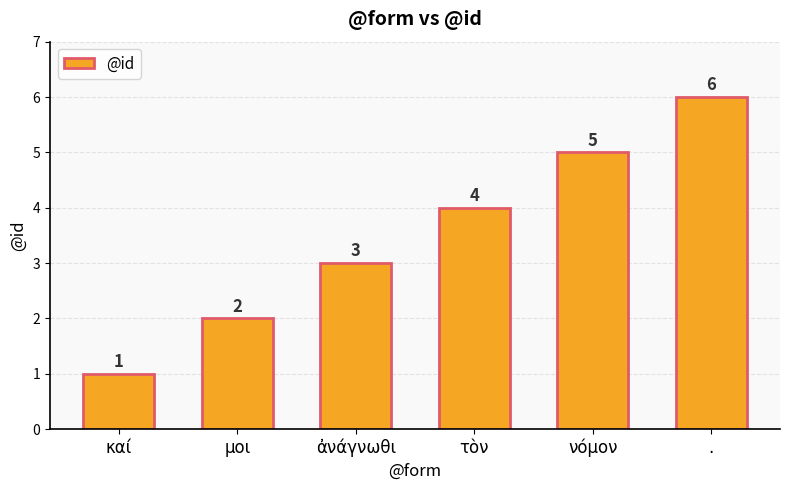

At which category does the chart reach its peak across all series?

.